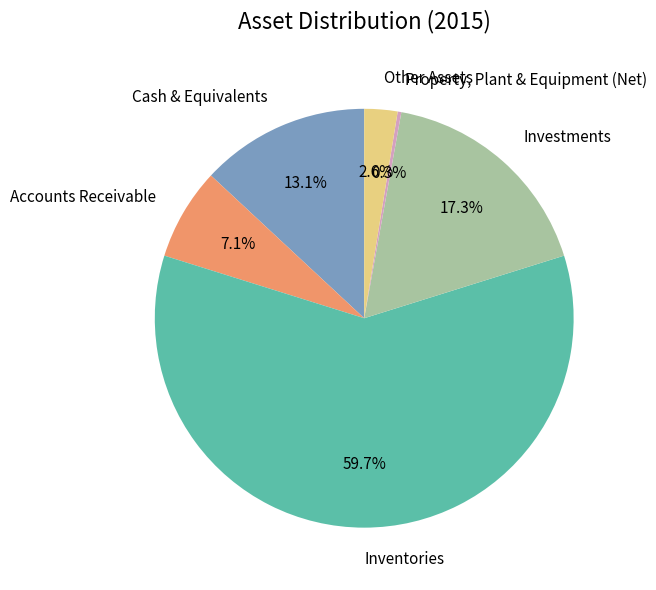

Do Inventories and Other Assets together represent more than half of the pie?

Yes